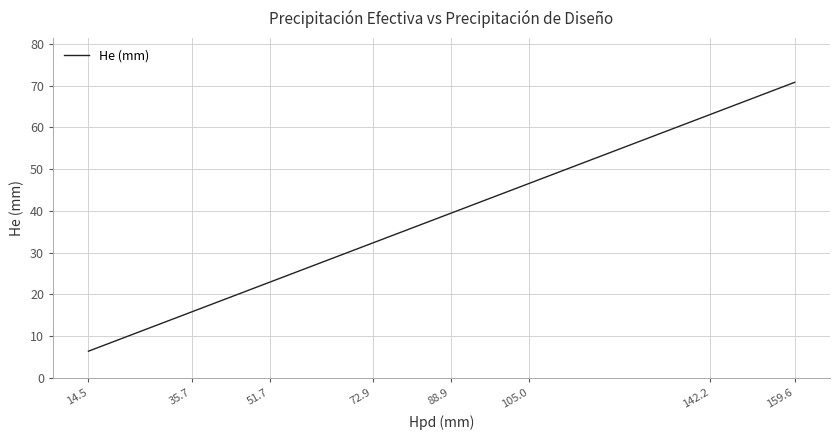

Does the chart have visible grid lines?

Yes